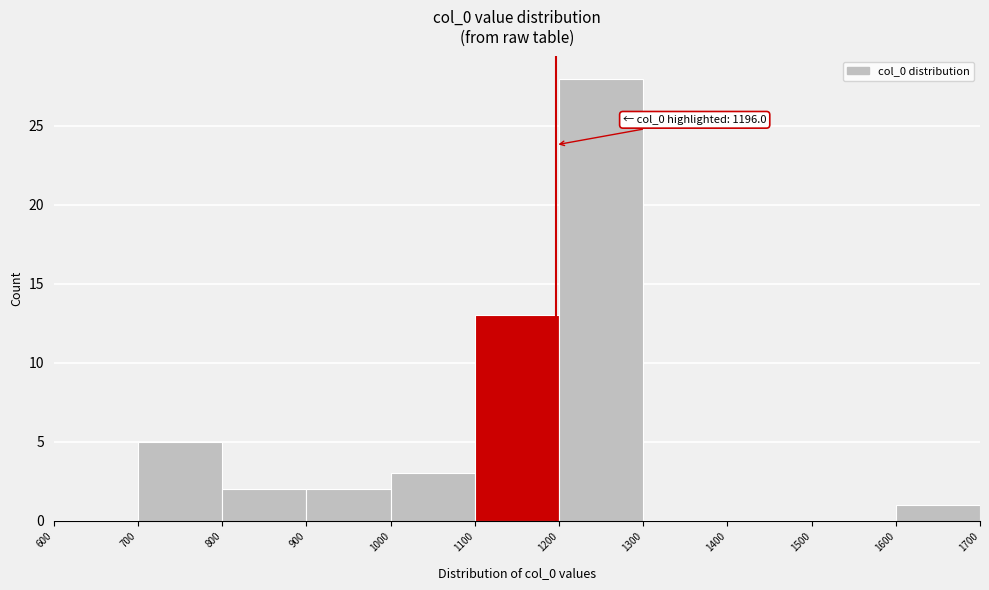

Which range on the x-axis has the tallest bar?

1200 to 1300